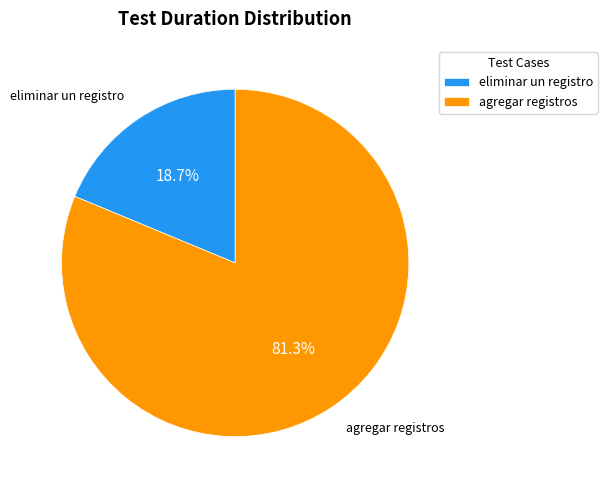

What portion of the pie excludes agregar registros?

18.7%